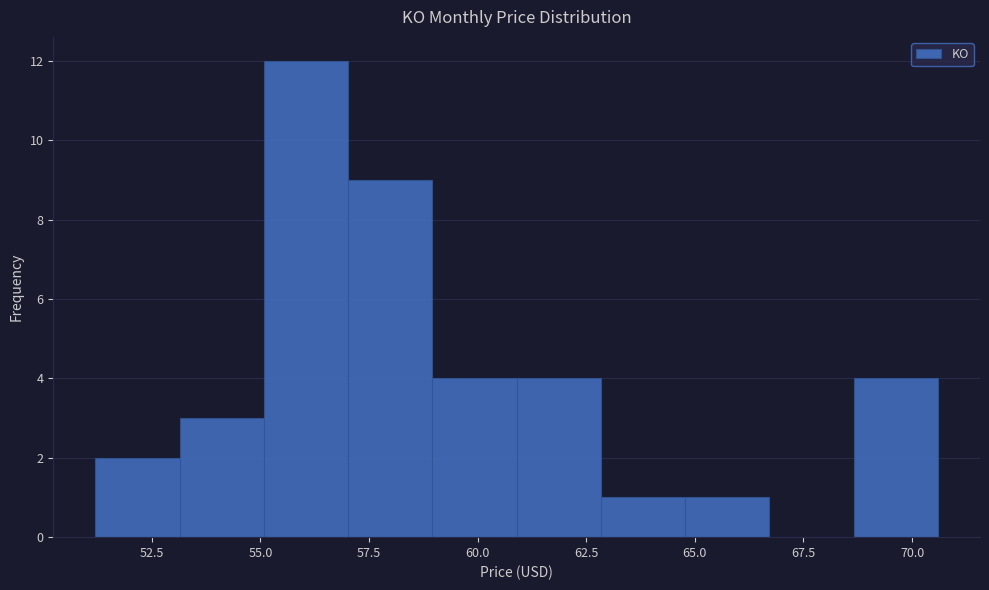

Read against the x-axis, roughly where is the centre of the tallest bar?

56.0